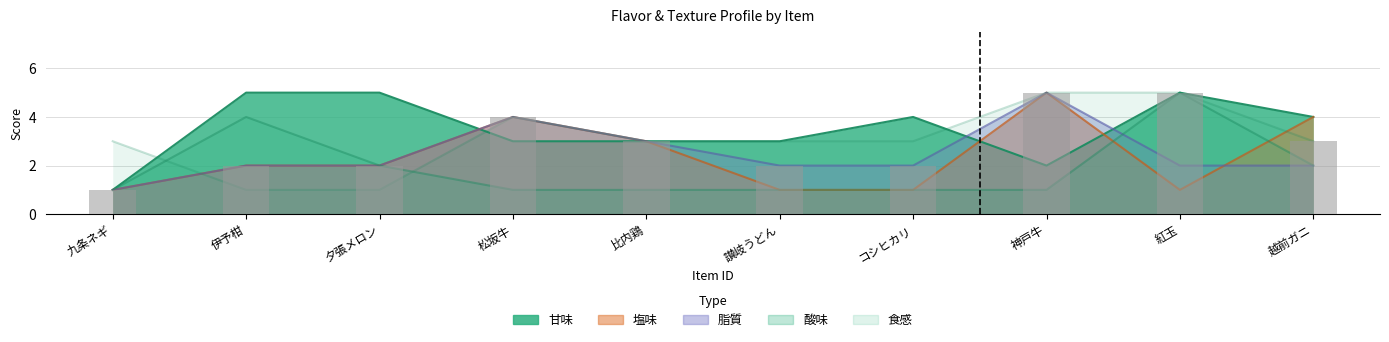

Reading right to left, transcribe all the data shown in this chart.

3	5	5	2	2	3	4	2	2	1